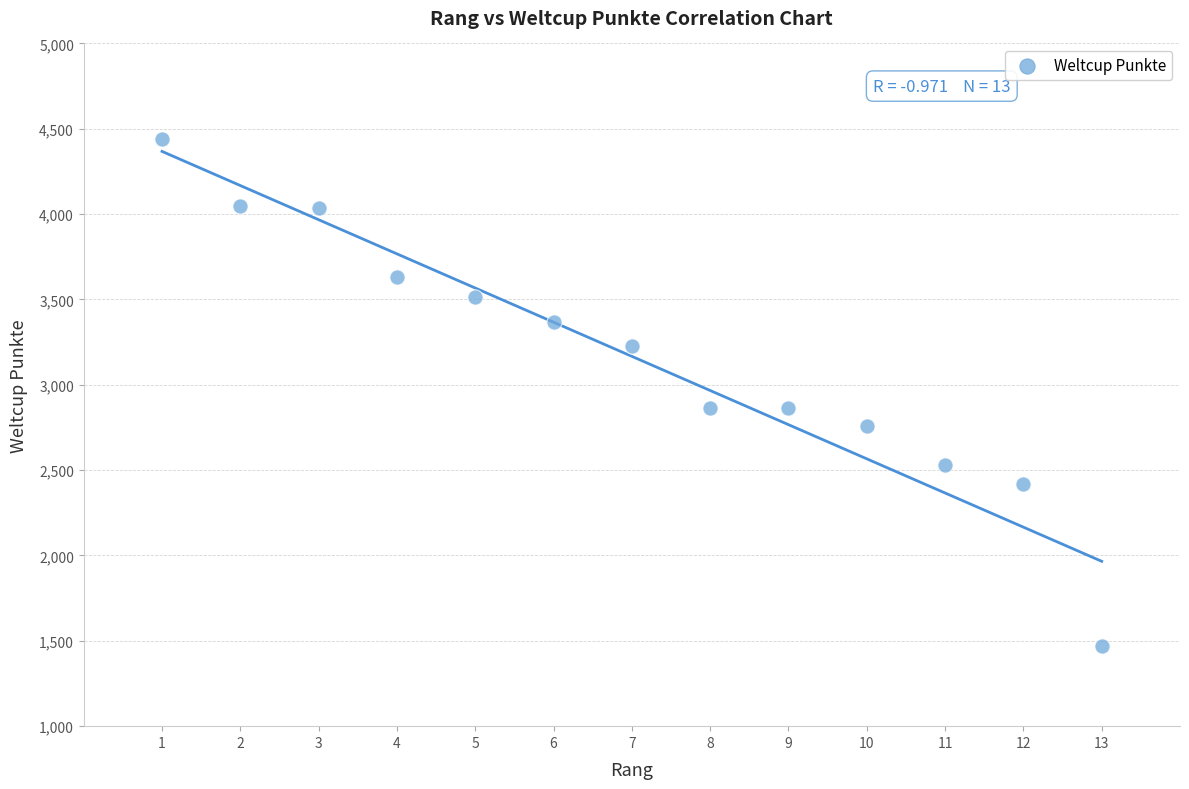

What is the range of Y values (max minus min)?

2970